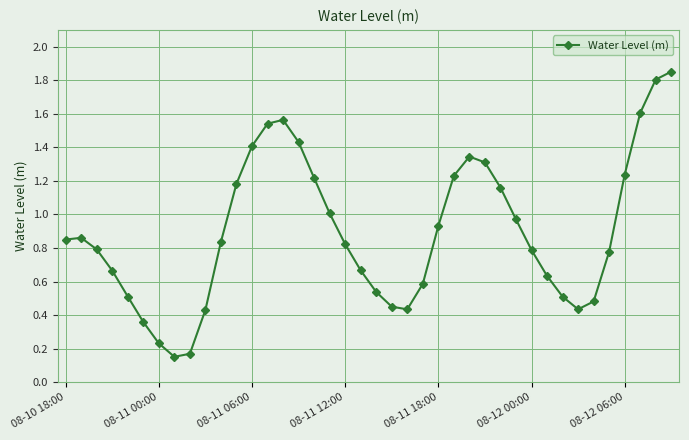

Does the chart have visible grid lines?

Yes